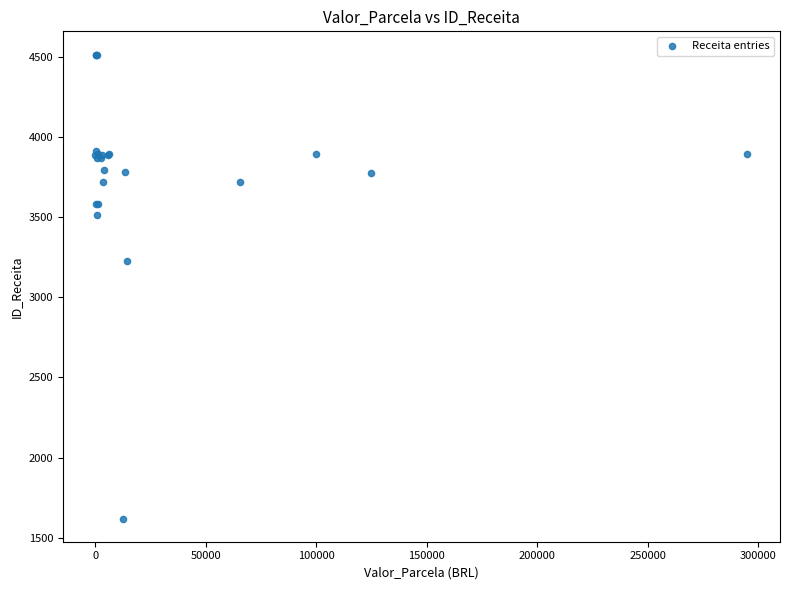

What Y value in the scatter plot is closest to 3068?

3225